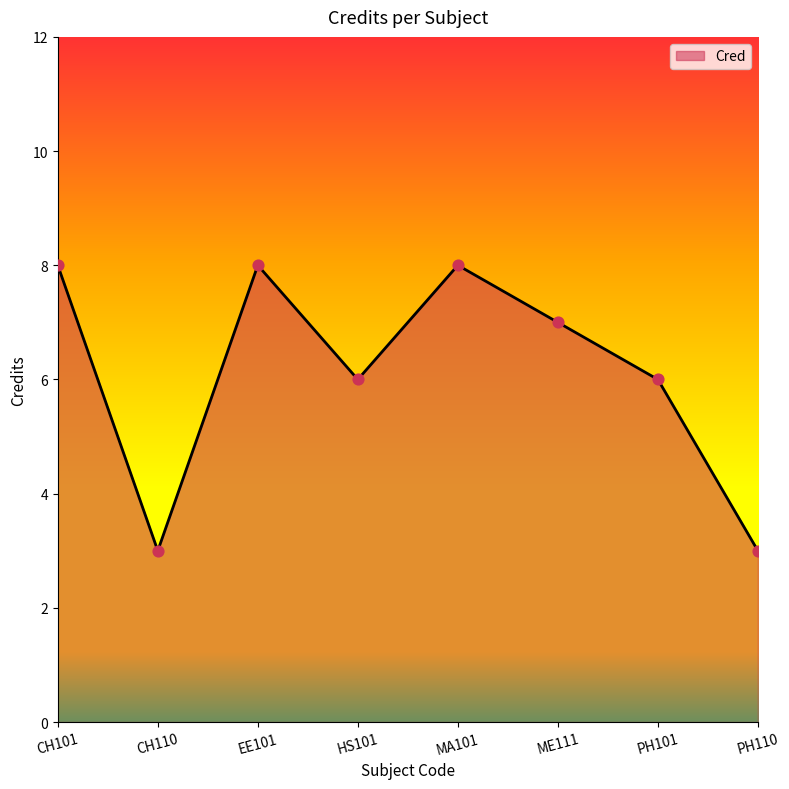

Which has a higher value, EE101 or PH101?

EE101